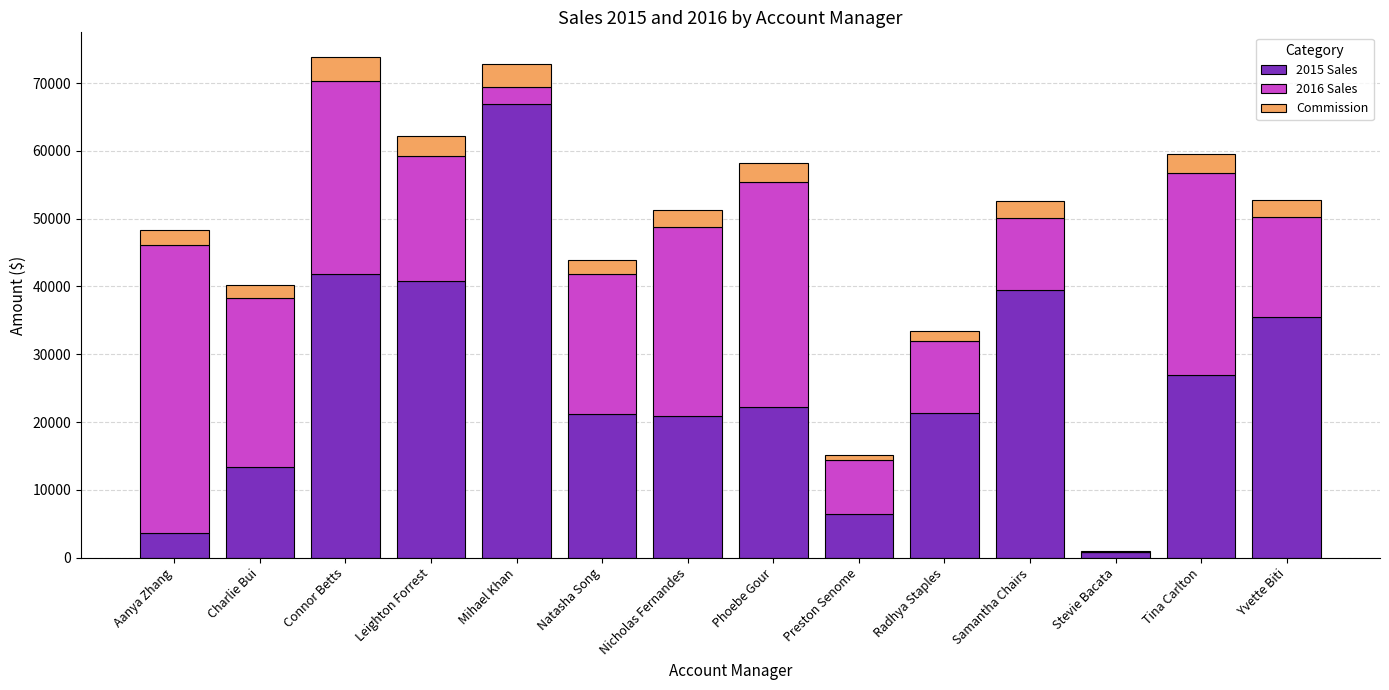

What is the difference between the 2015 Sales values at Radhya Staples and Stevie Bacata?

20489.8